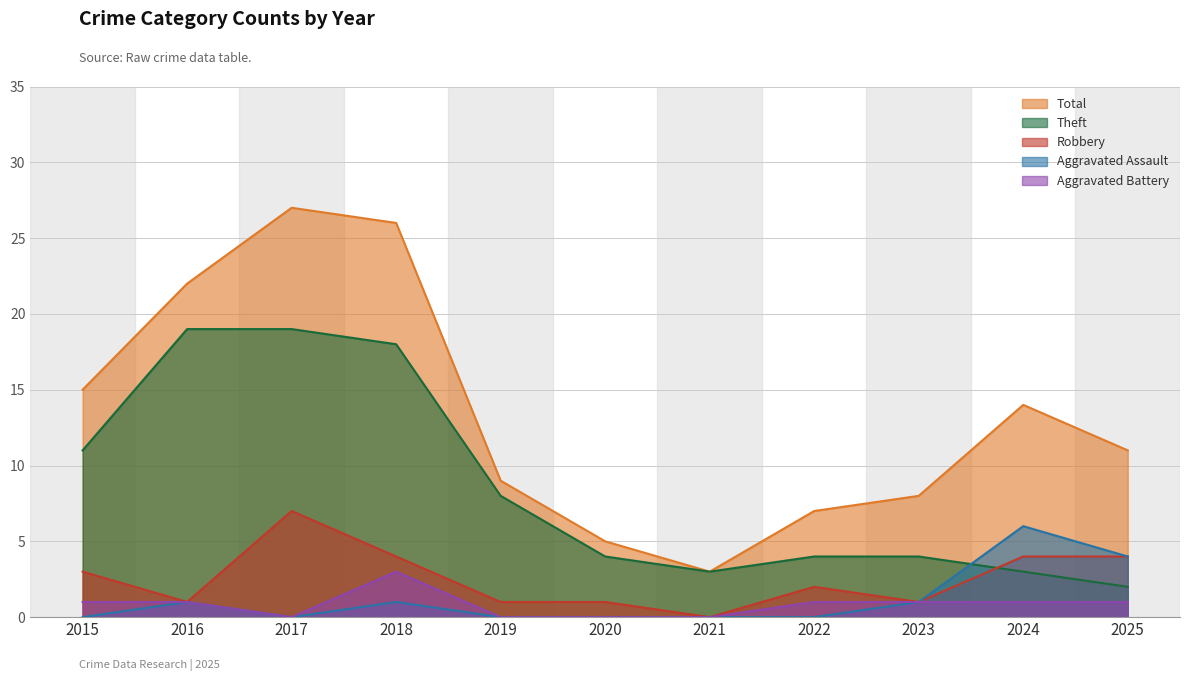

True or false: Aggravated Assault and Aggravated Battery intersect in this chart.

False